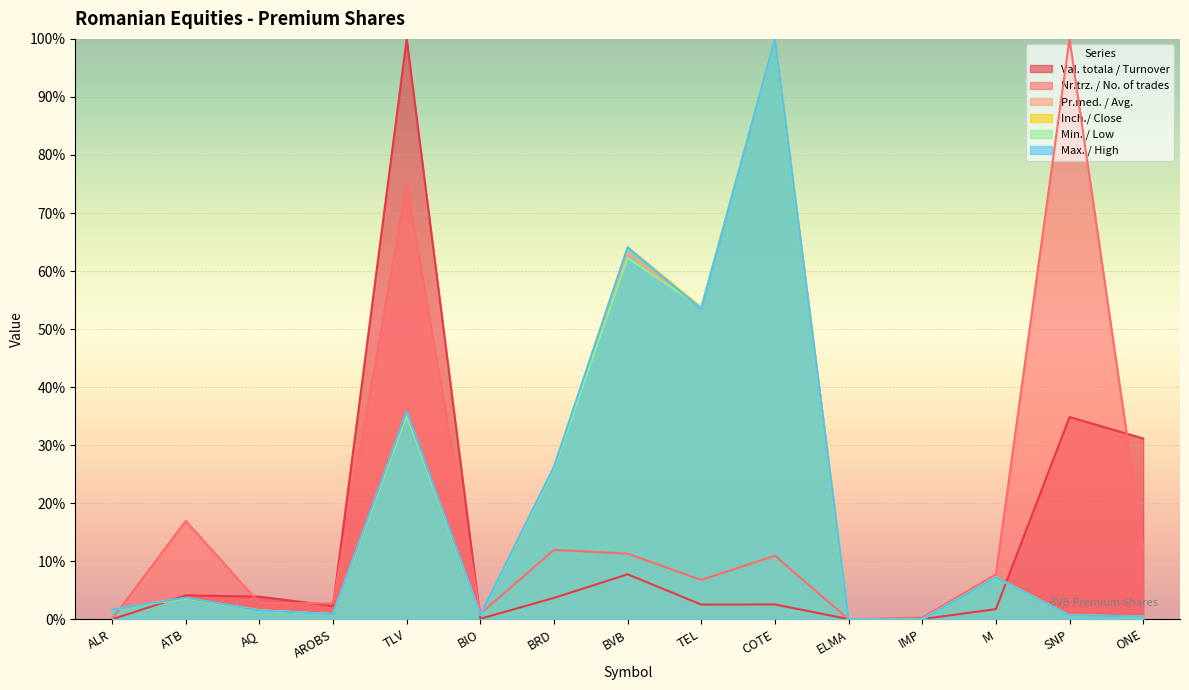

What is the average value of the Inch./ Close series?

19.7